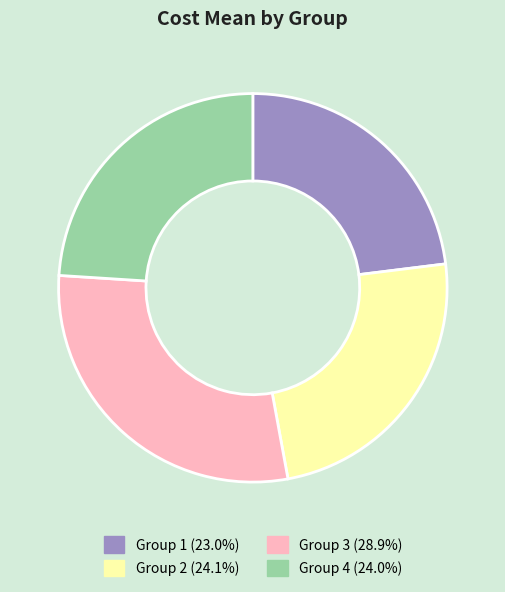

Does any single category account for the majority?

No